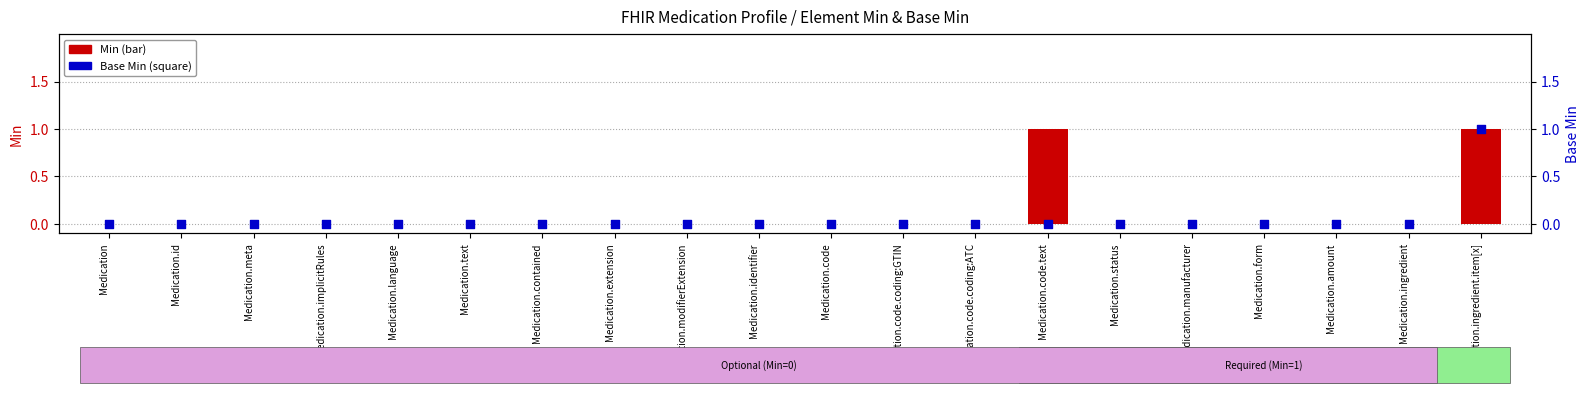

Which series reaches the maximum Y coordinate?

Min